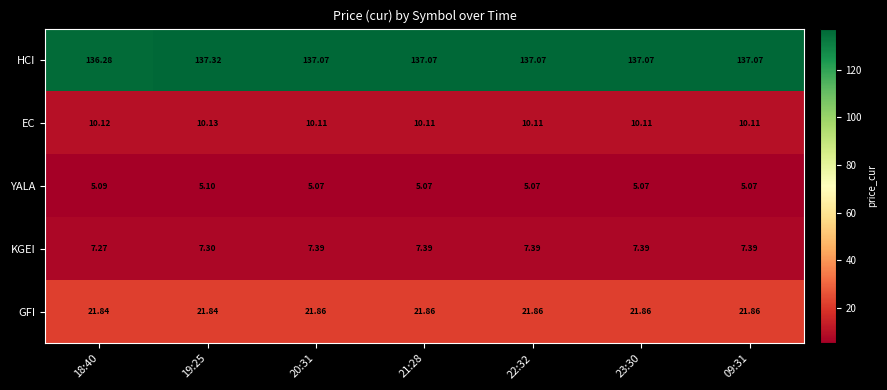

Is the value of GFI at 23:30 greater than the value of KGEI at 18:40?

Yes